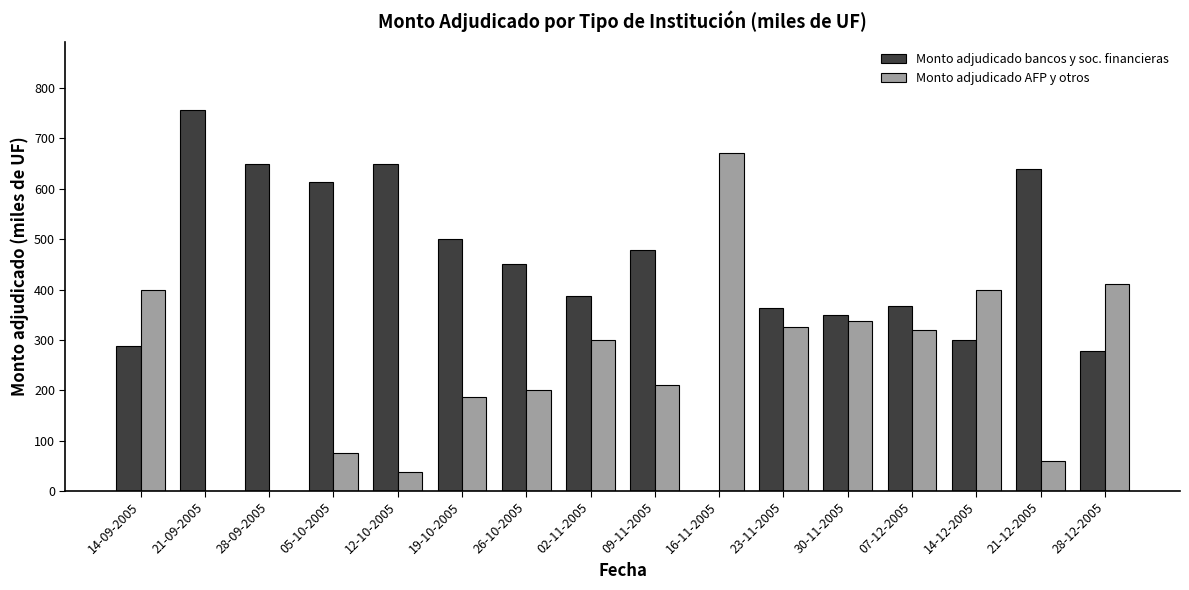

The Monto adjudicado AFP y otros series shows 400.0 at 14-12-2005. True or false?

True